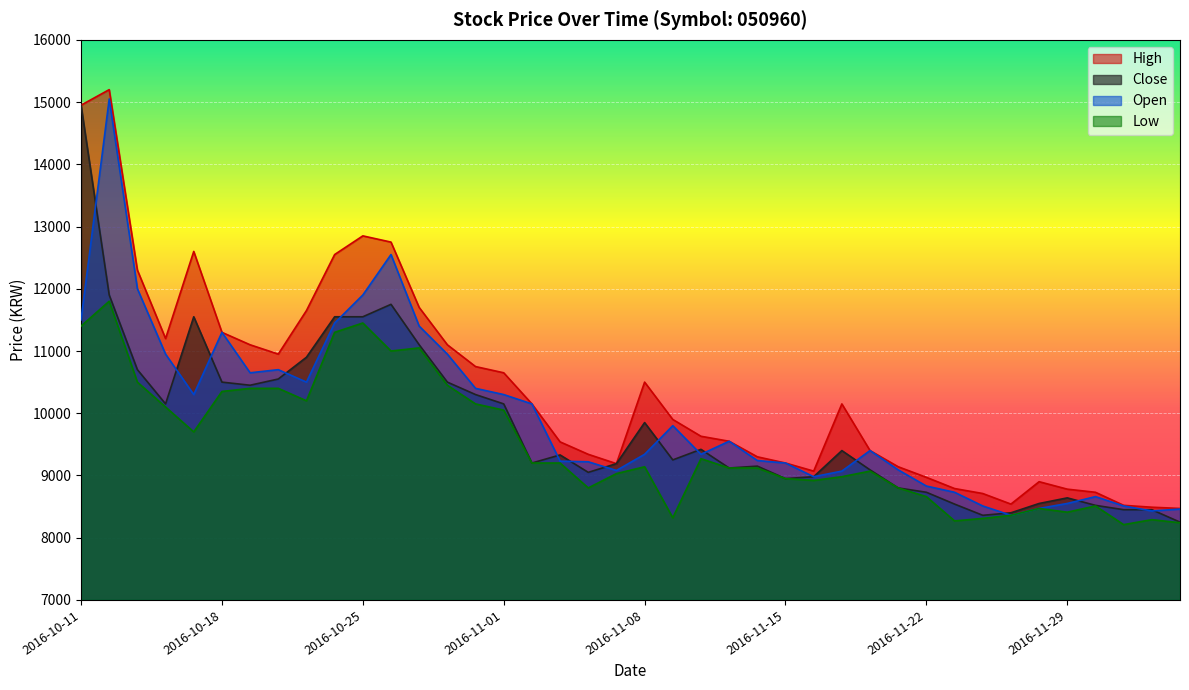

Which category has the highest value in the Open series?

2016-10-12